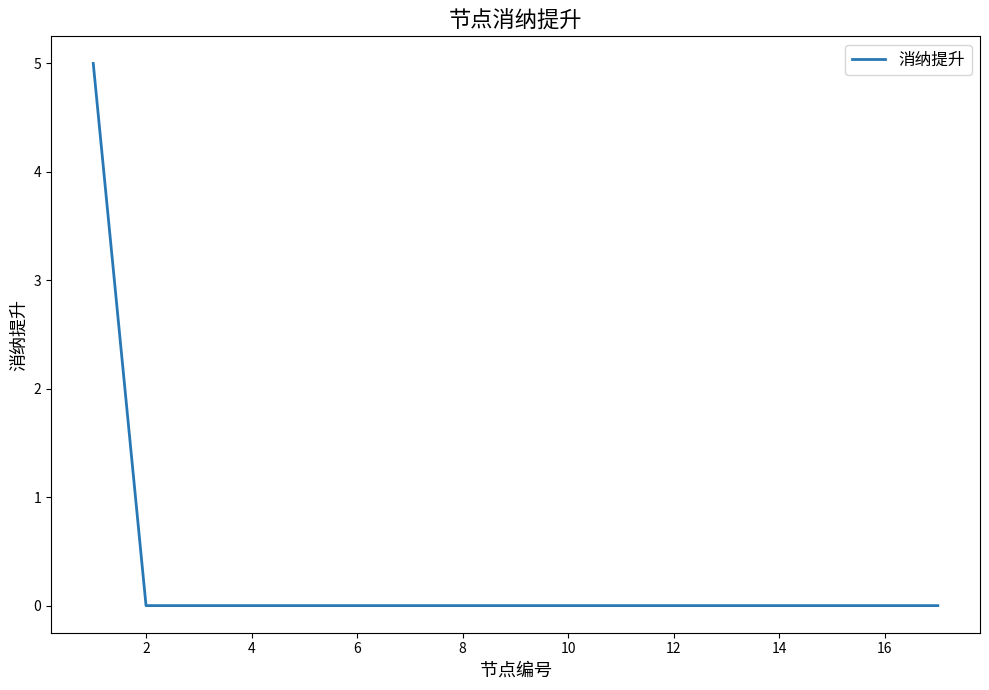

What is the maximum value shown in the chart?

5.0